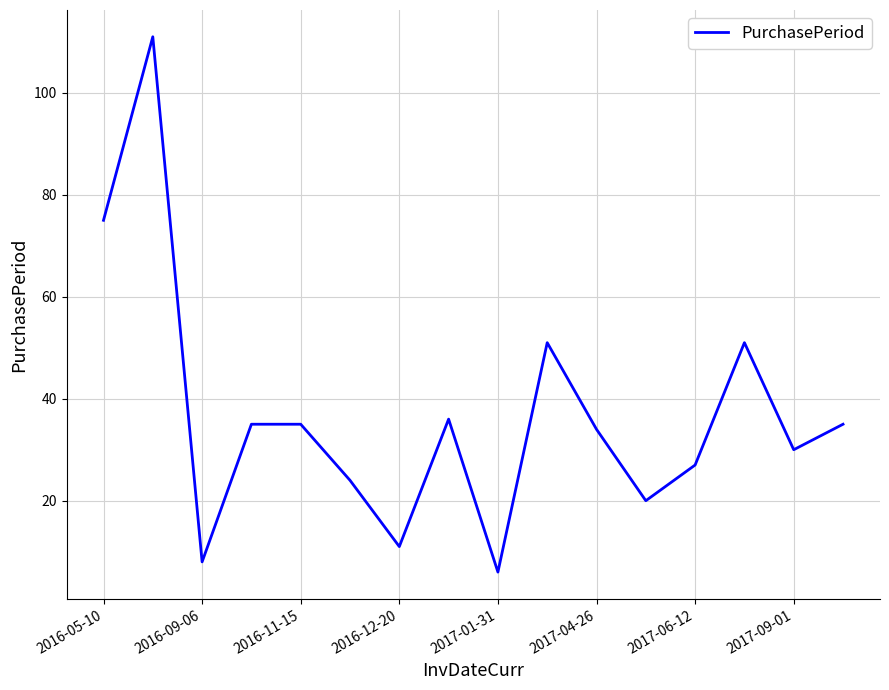

What is the greatest value displayed?

111